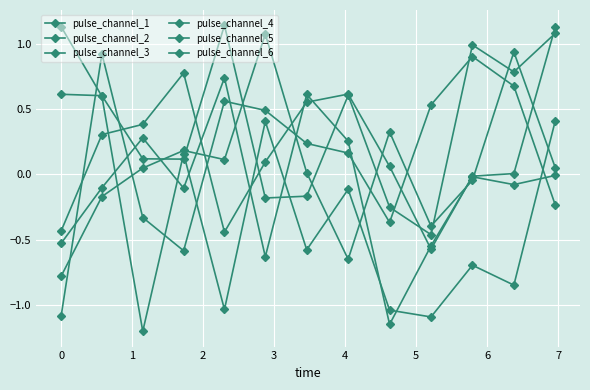

How many distinct data groups are displayed?

6